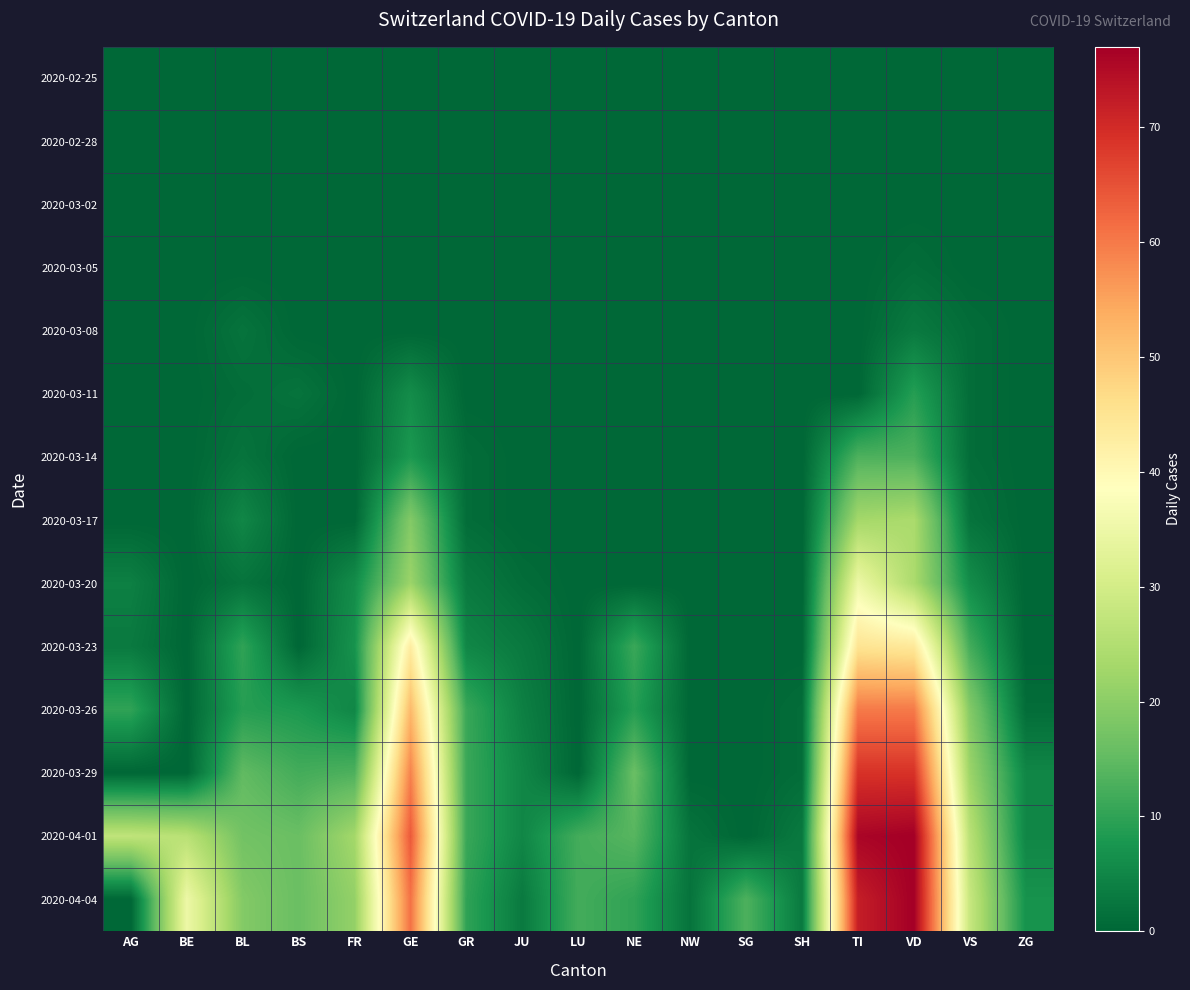

Which series has the largest range (max minus min)?

2020-04-01